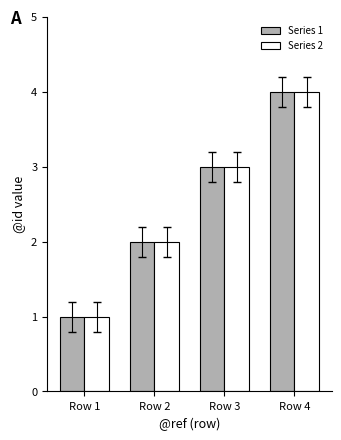

Reading left to right, list all the values displayed in this chart.

Series 1: 1	2	3	4
Series 2: 1	2	3	4